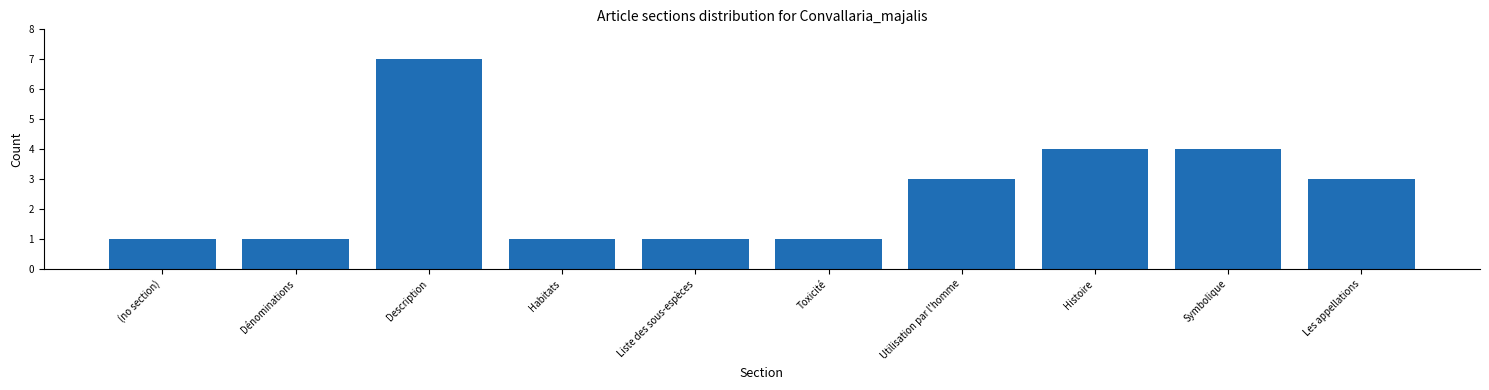

Reading right to left, transcribe all the data shown in this chart.

3	4	4	3	1	1	1	7	1	1